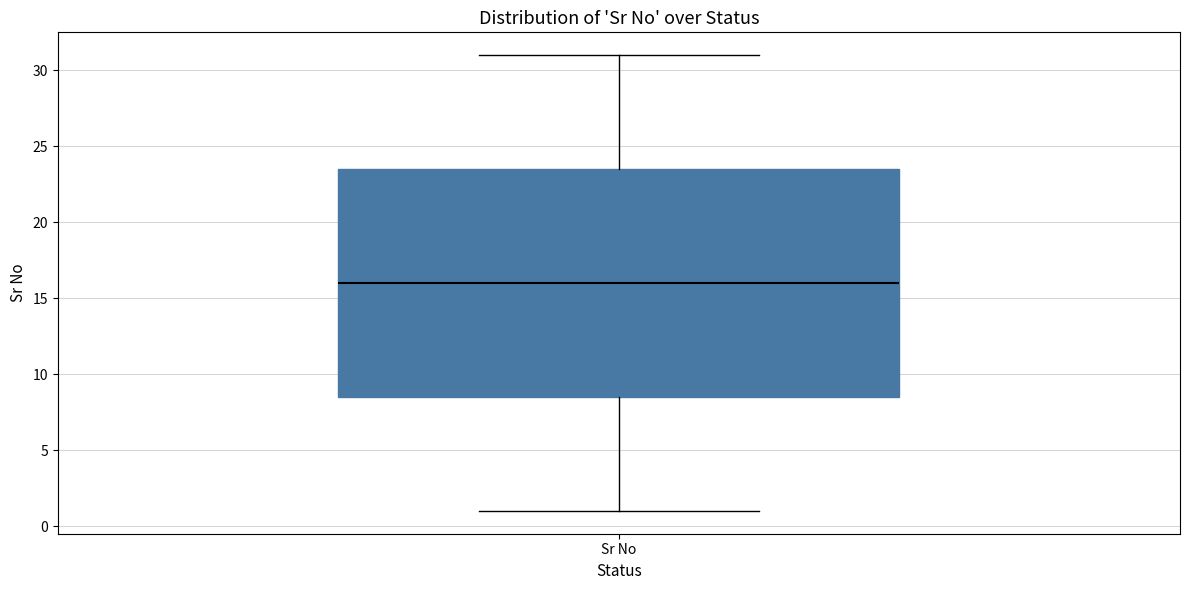

Where does the lower whisker of the box for Sr No end on the y-axis? The values are not printed on the chart, so give them approximately, as read against the axis.

1.0